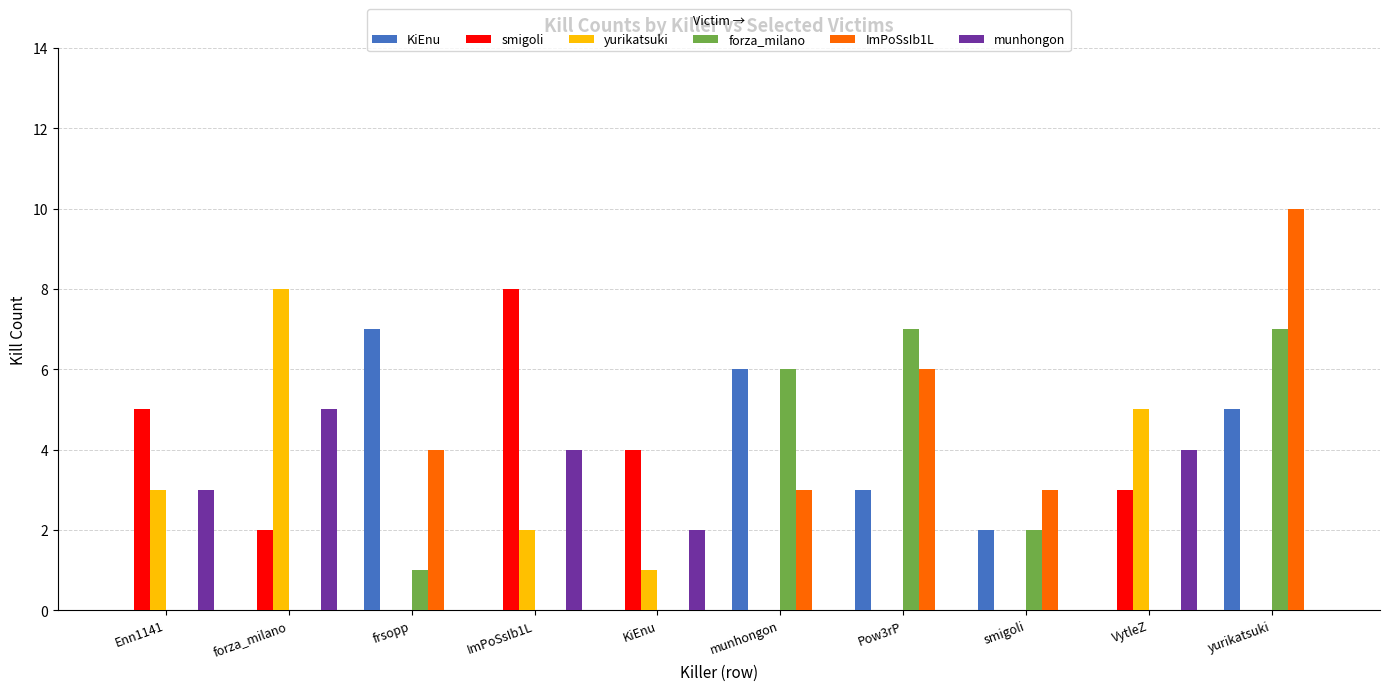

What is the average value of the smigoli series?

2